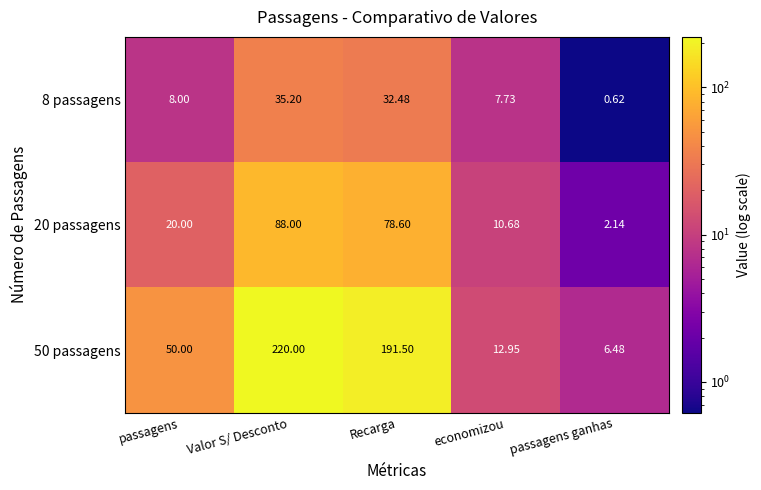

Which category has the highest value across all series?

Valor S/ Desconto